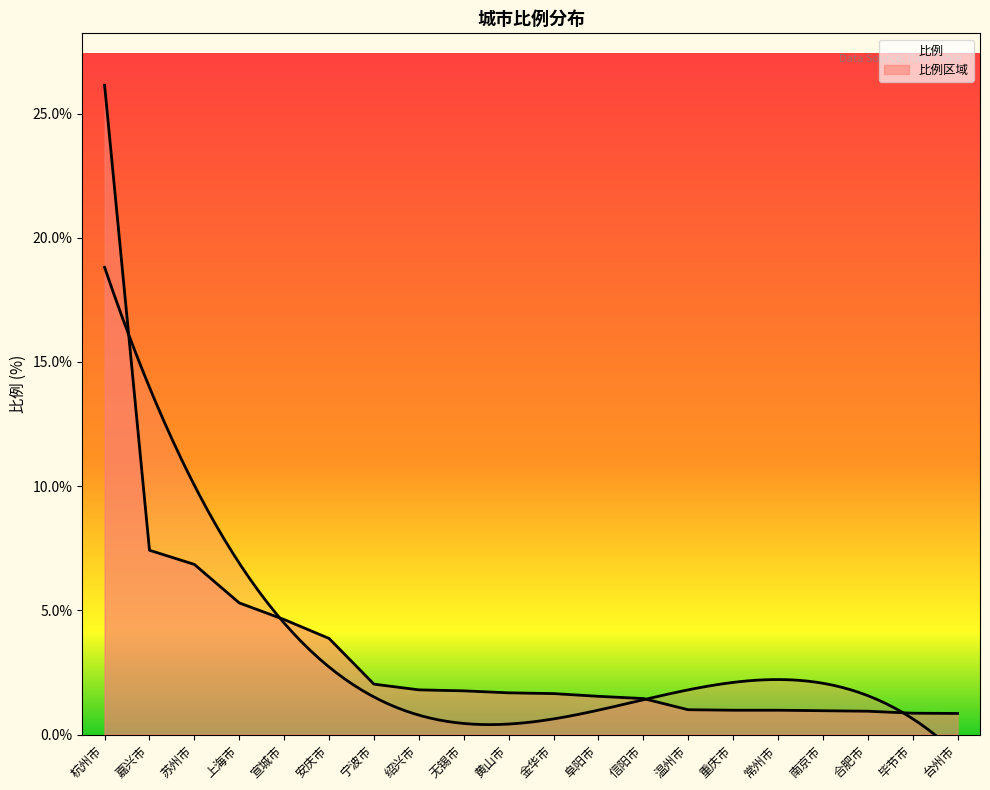

Count the number of data series in this chart.

1